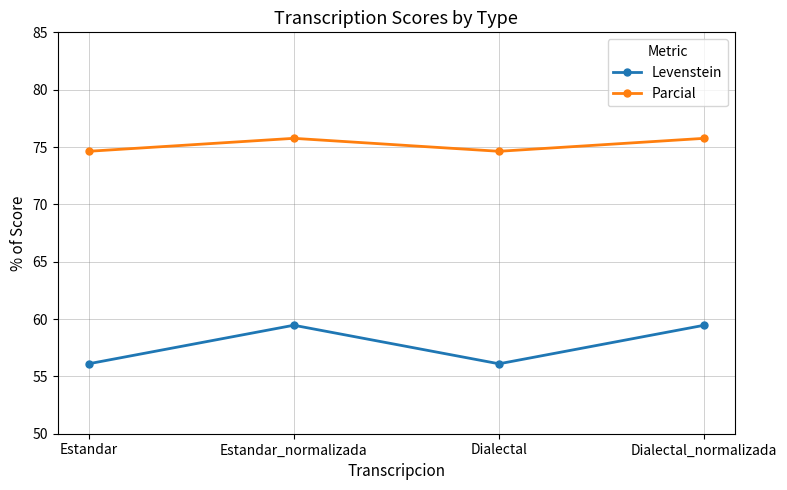

What is the label of the 2nd point from the left?

Estandar_normalizada